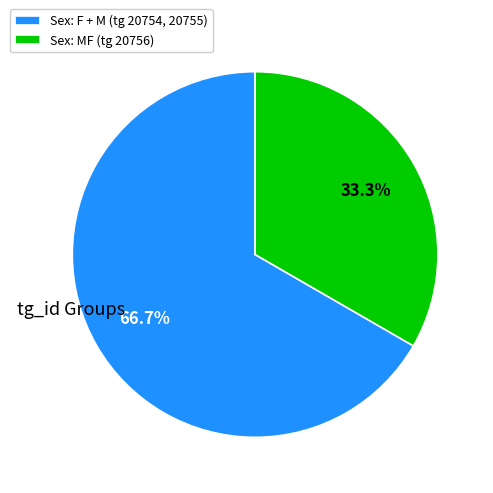

Which slice is the largest?

Sex: F + M (tg 20754, 20755)